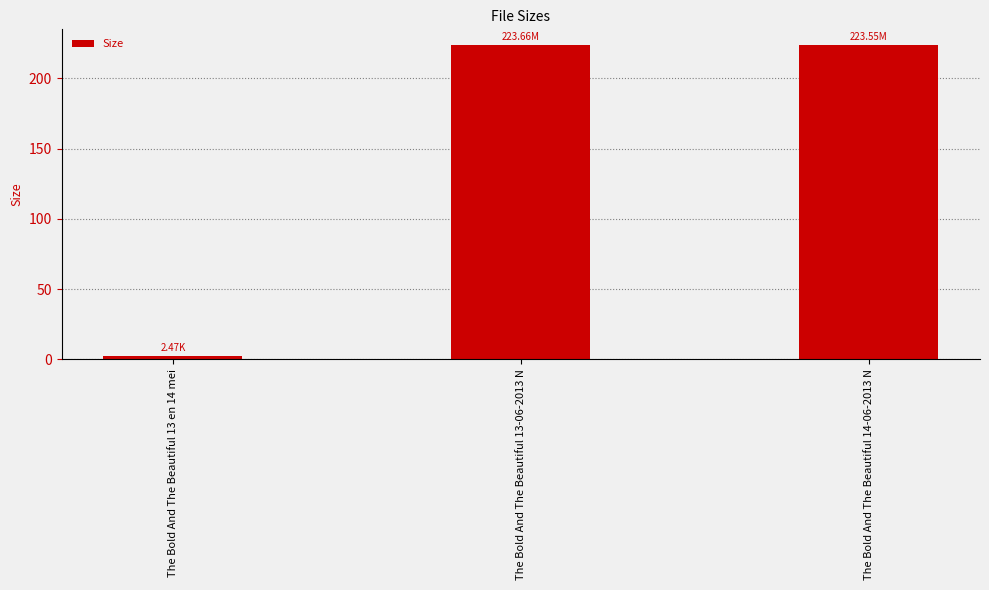

How many data points does each series have?

3